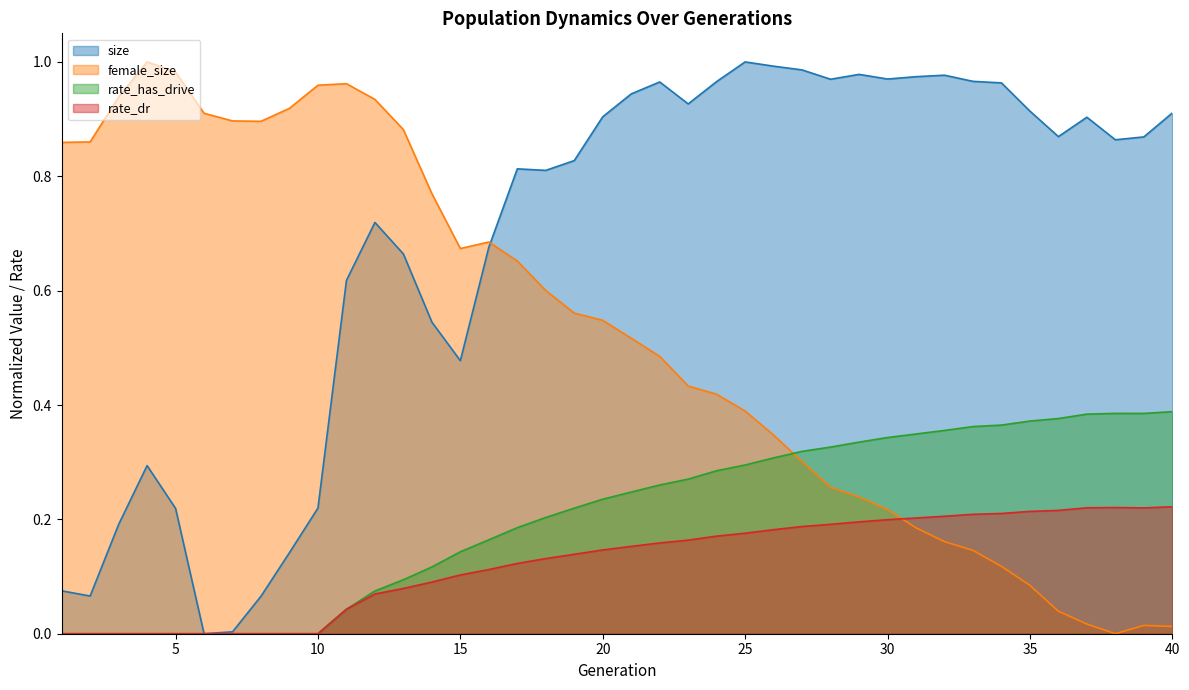

Between which two adjacent categories do female_size and size first intersect?

16 and 17